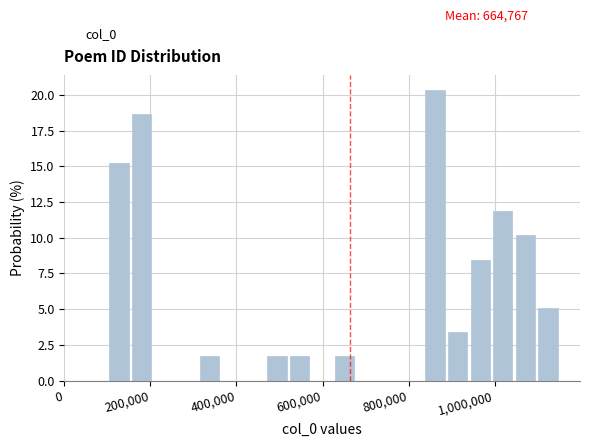

Around what value on the x-axis is the tallest bar? Give the approximate position of its centre, as read against the axis.

860000